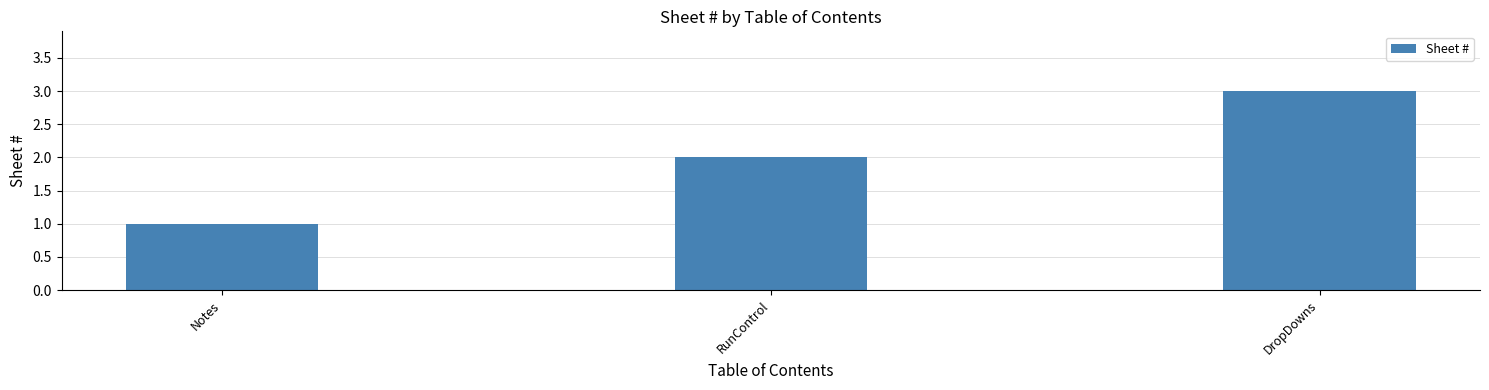

What is the sum of all values?

6